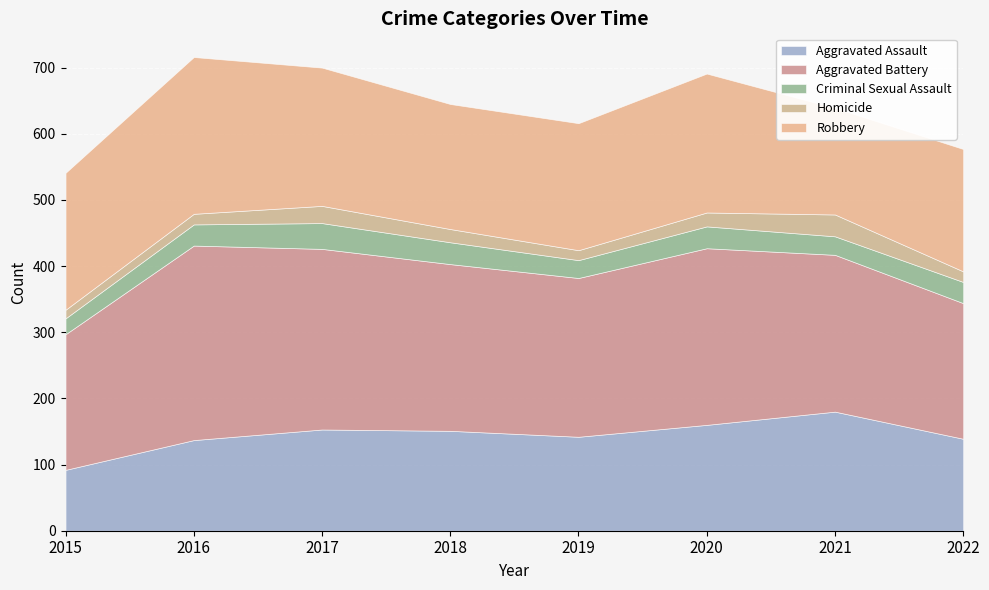

Which has a higher value, 2020 or 2019?

2020